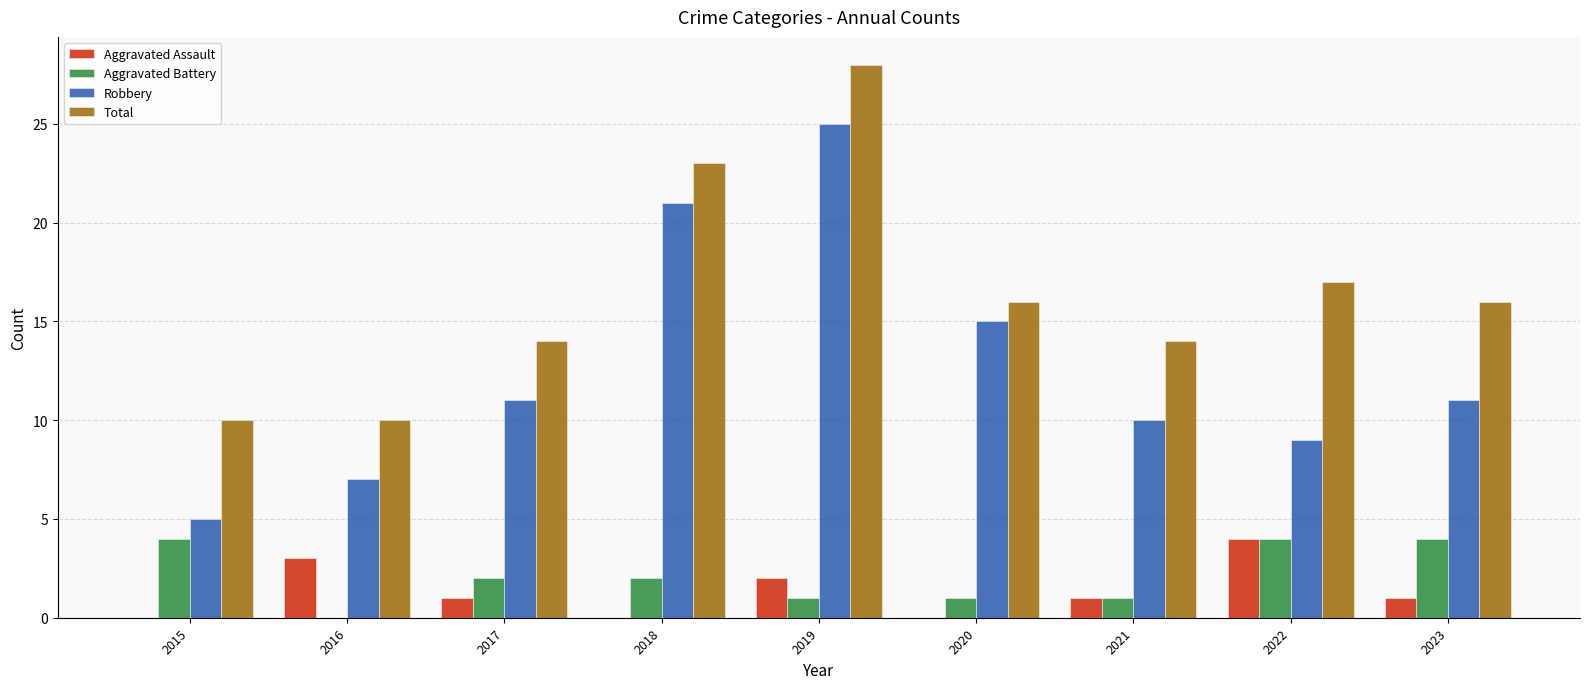

Reading left to right, what are all the values shown in this chart?

Aggravated Assault: 2015=0	2016=3	2017=1	2018=0	2019=2	2020=0	2021=1	2022=4	2023=1
Aggravated Battery: 2015=4	2016=0	2017=2	2018=2	2019=1	2020=1	2021=1	2022=4	2023=4
Robbery: 2015=5	2016=7	2017=11	2018=21	2019=25	2020=15	2021=10	2022=9	2023=11
Total: 2015=10	2016=10	2017=14	2018=23	2019=28	2020=16	2021=14	2022=17	2023=16